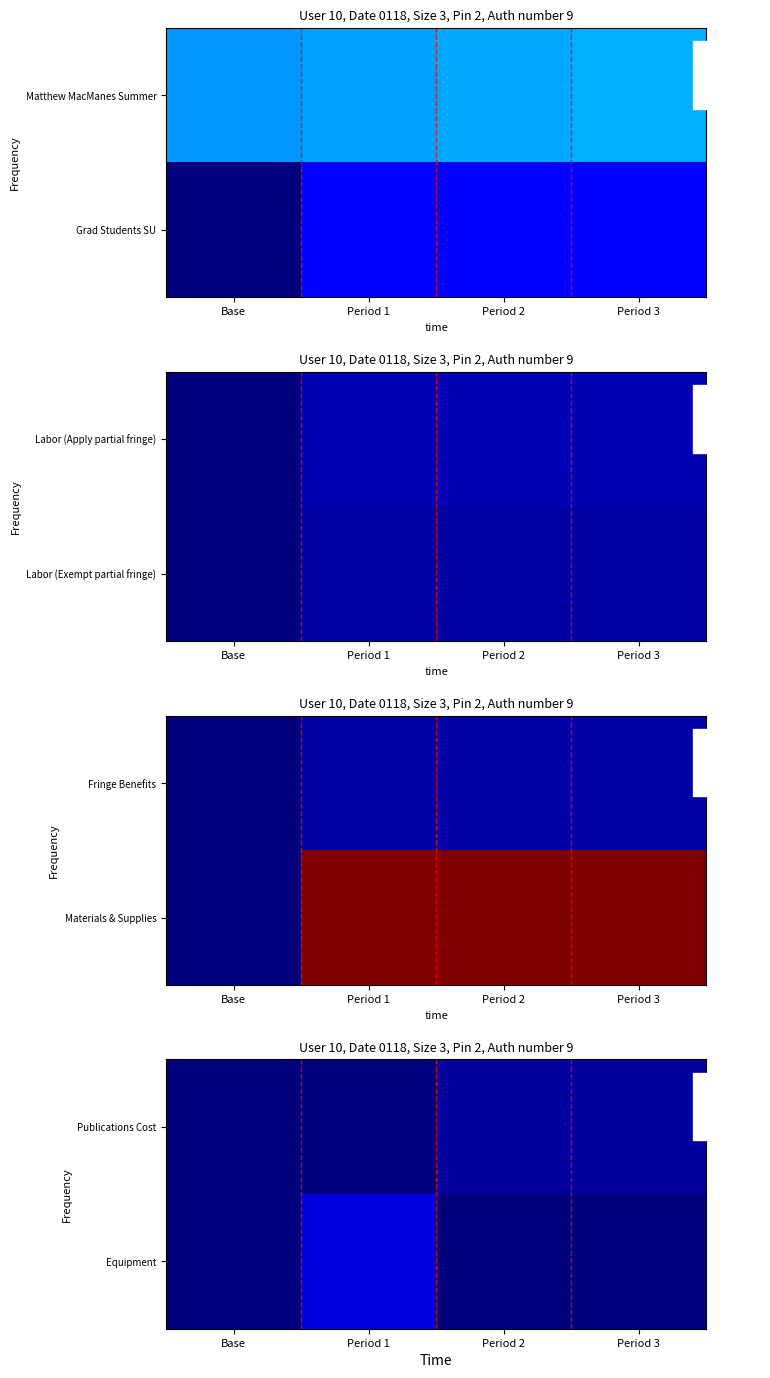

Is it true that Equipment equals 0 at Period 2?

True